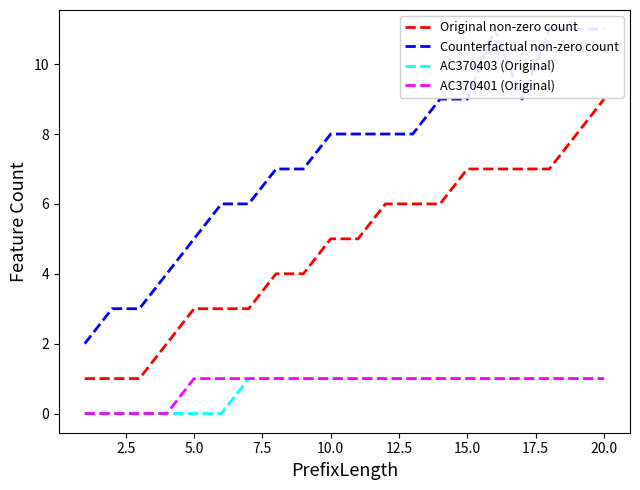

True or false: AC370403 (Original) and Original non-zero count cross at least once.

False